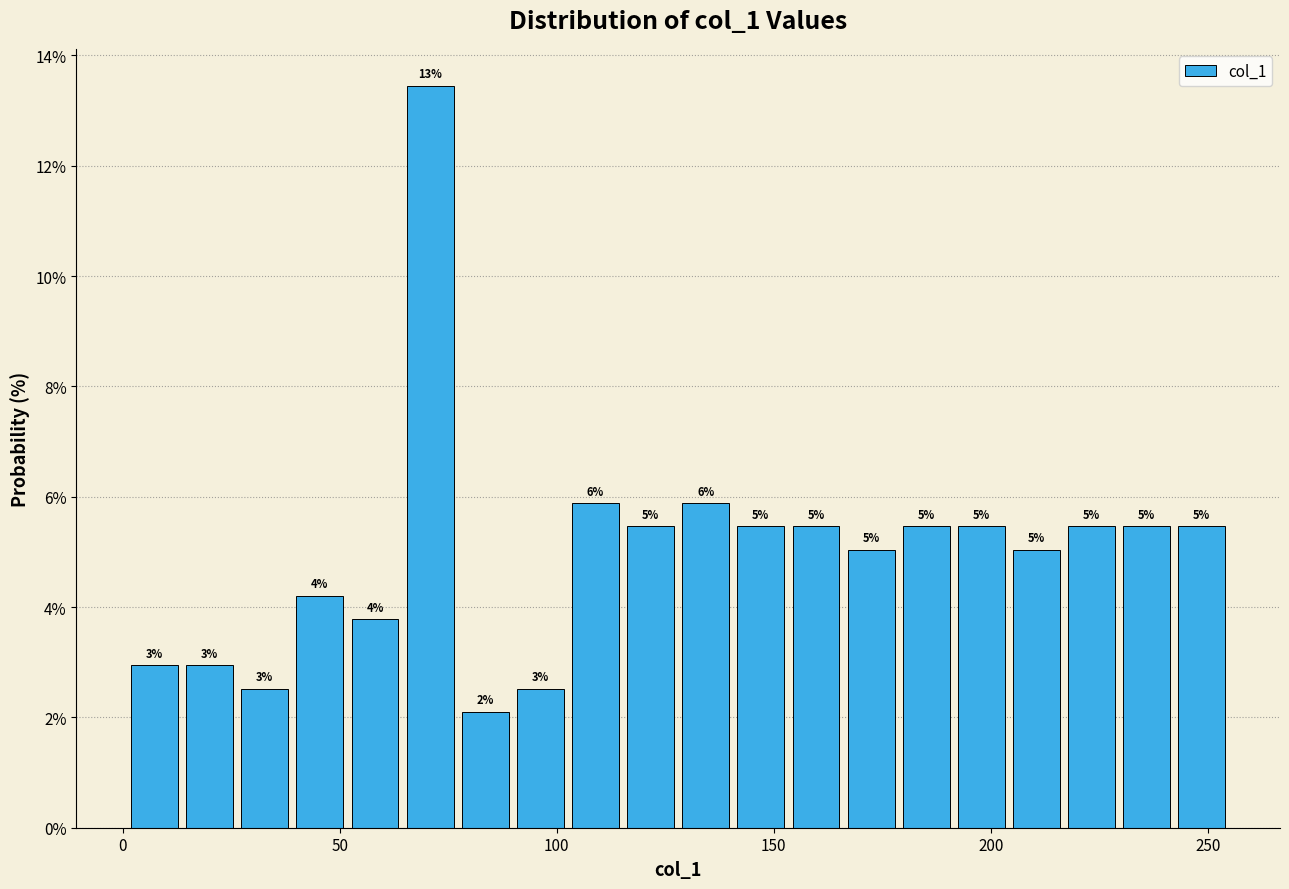

Around what value on the x-axis is the tallest bar? Give the approximate position of its centre, as read against the axis.

70